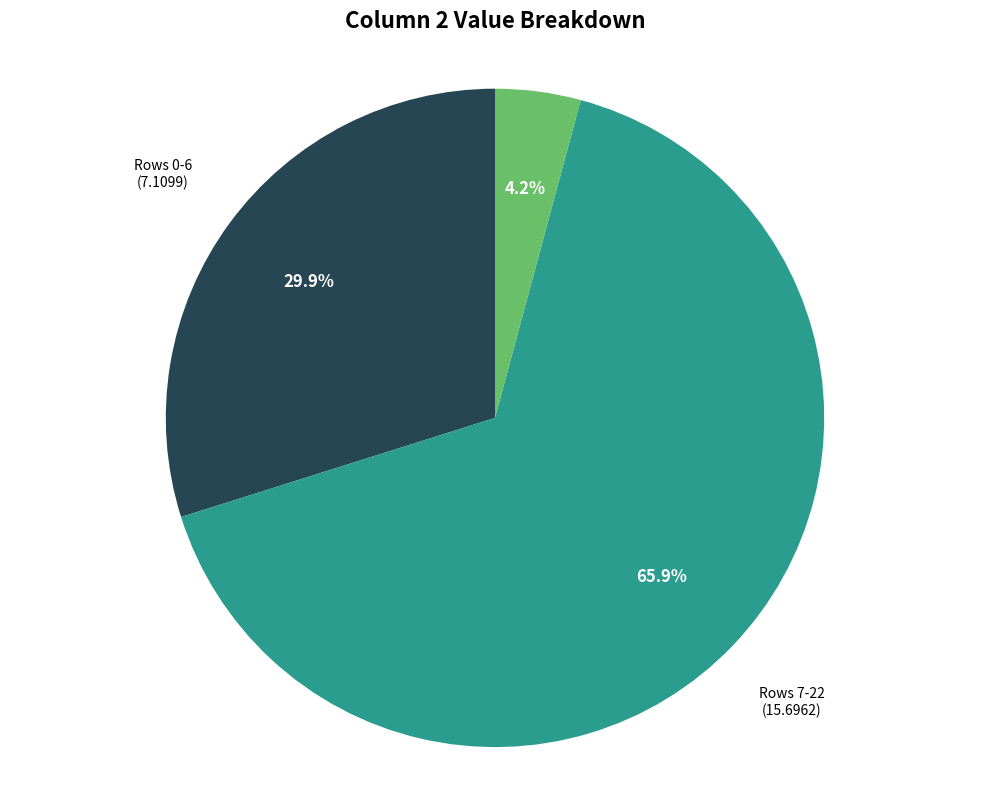

What is the smallest slice in the pie chart?

Row 23